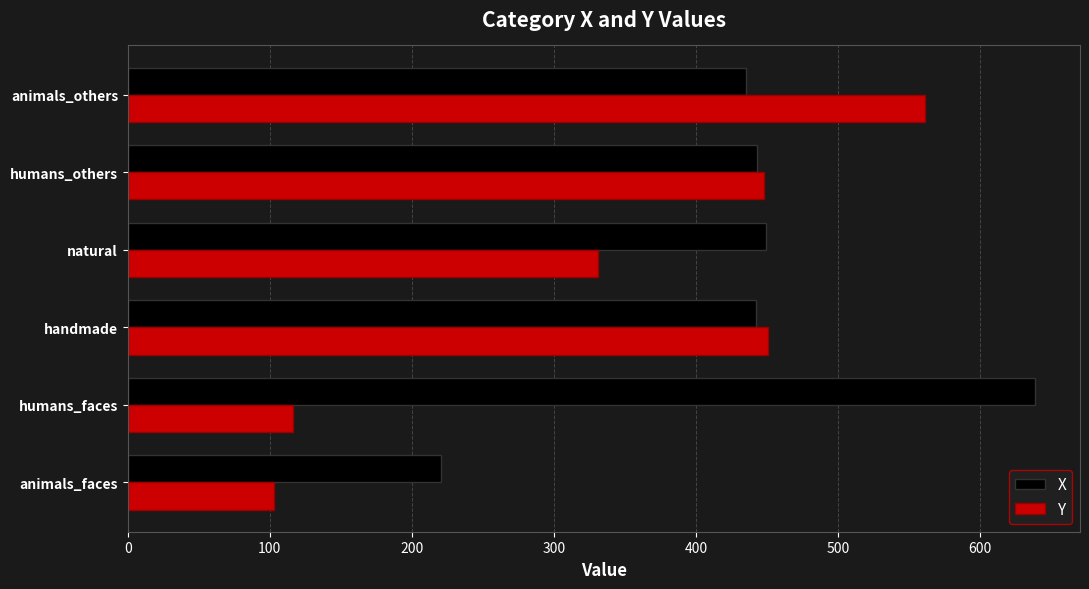

Which series has the largest range (max minus min)?

Y